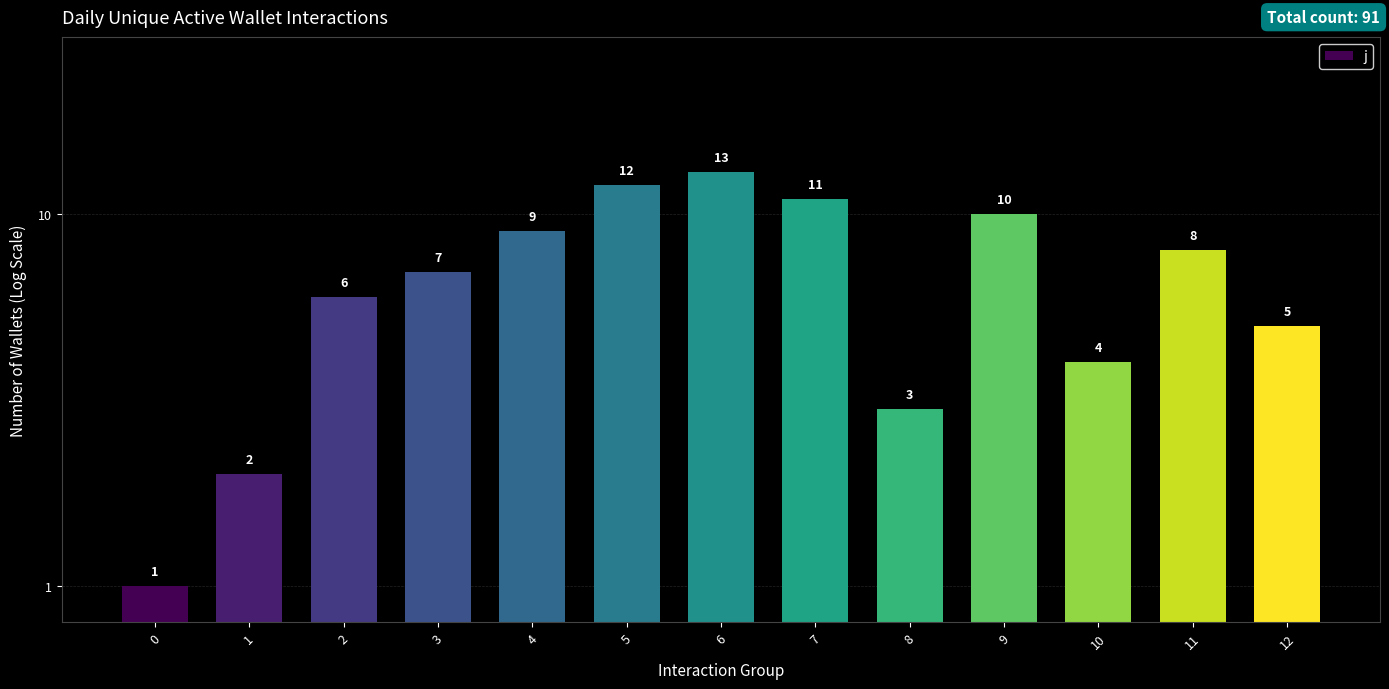

What is the value of the 10th bar from the left?

10